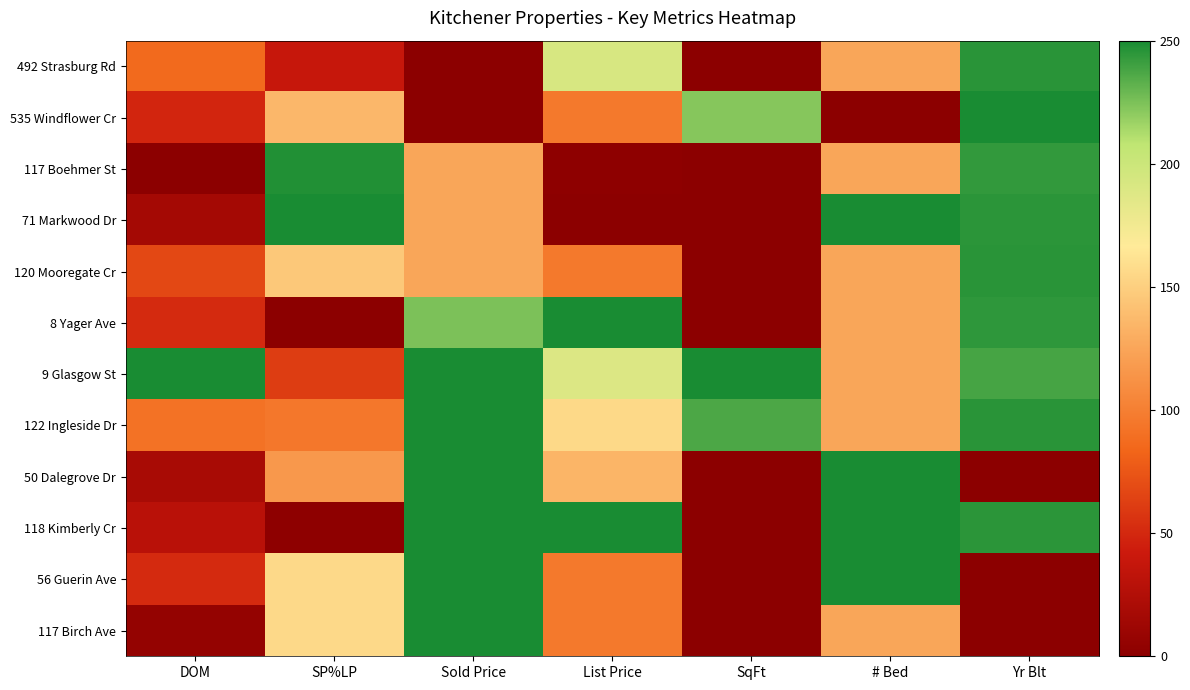

Which category has the highest value across all series?

Yr Blt